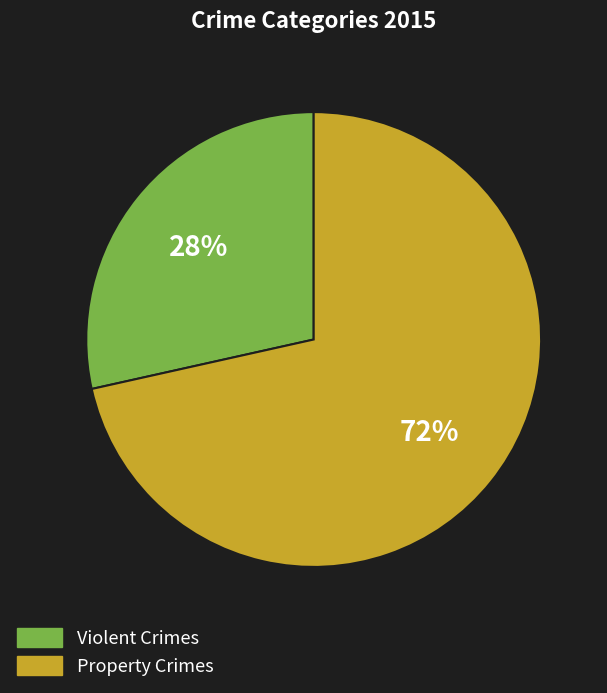

To the nearest percent, what is the average slice percentage?

50%